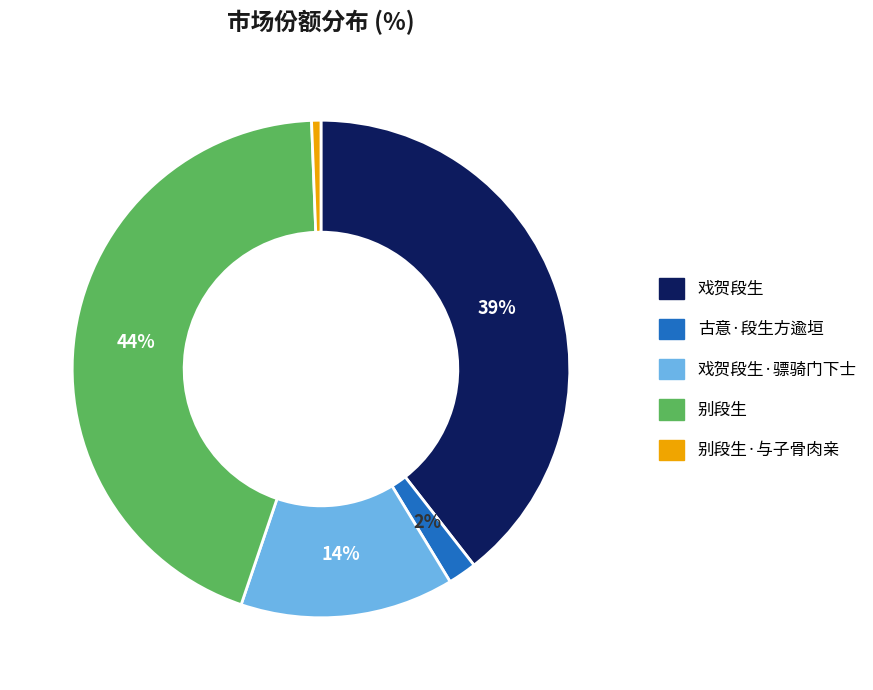

To the nearest percent, what is the average slice percentage?

20%